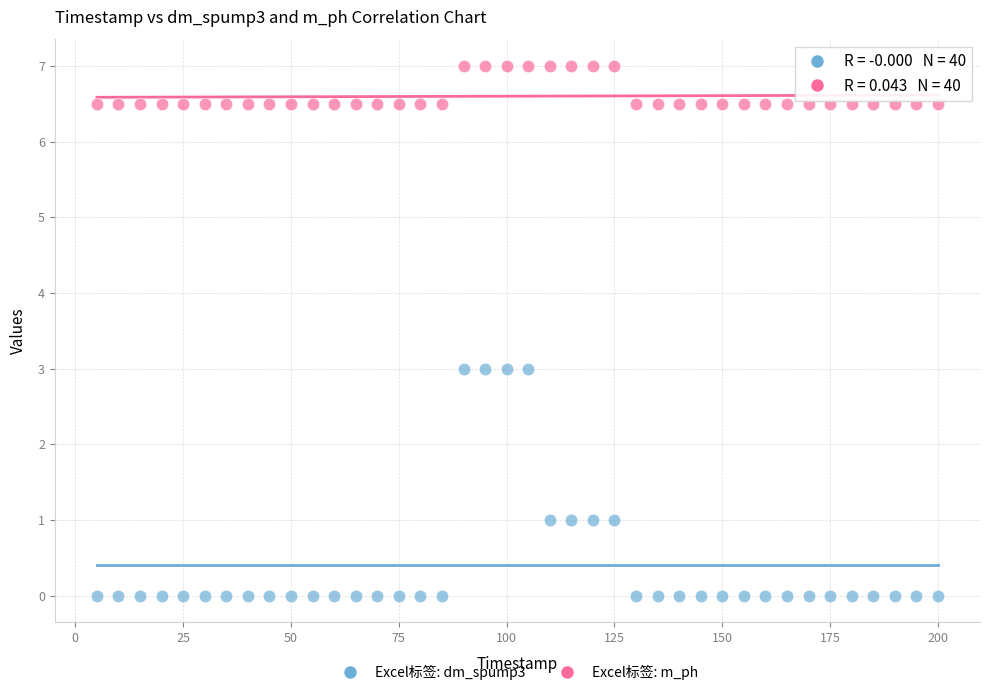

Across all data points, what is the range of Y values (max minus min)?

7.0